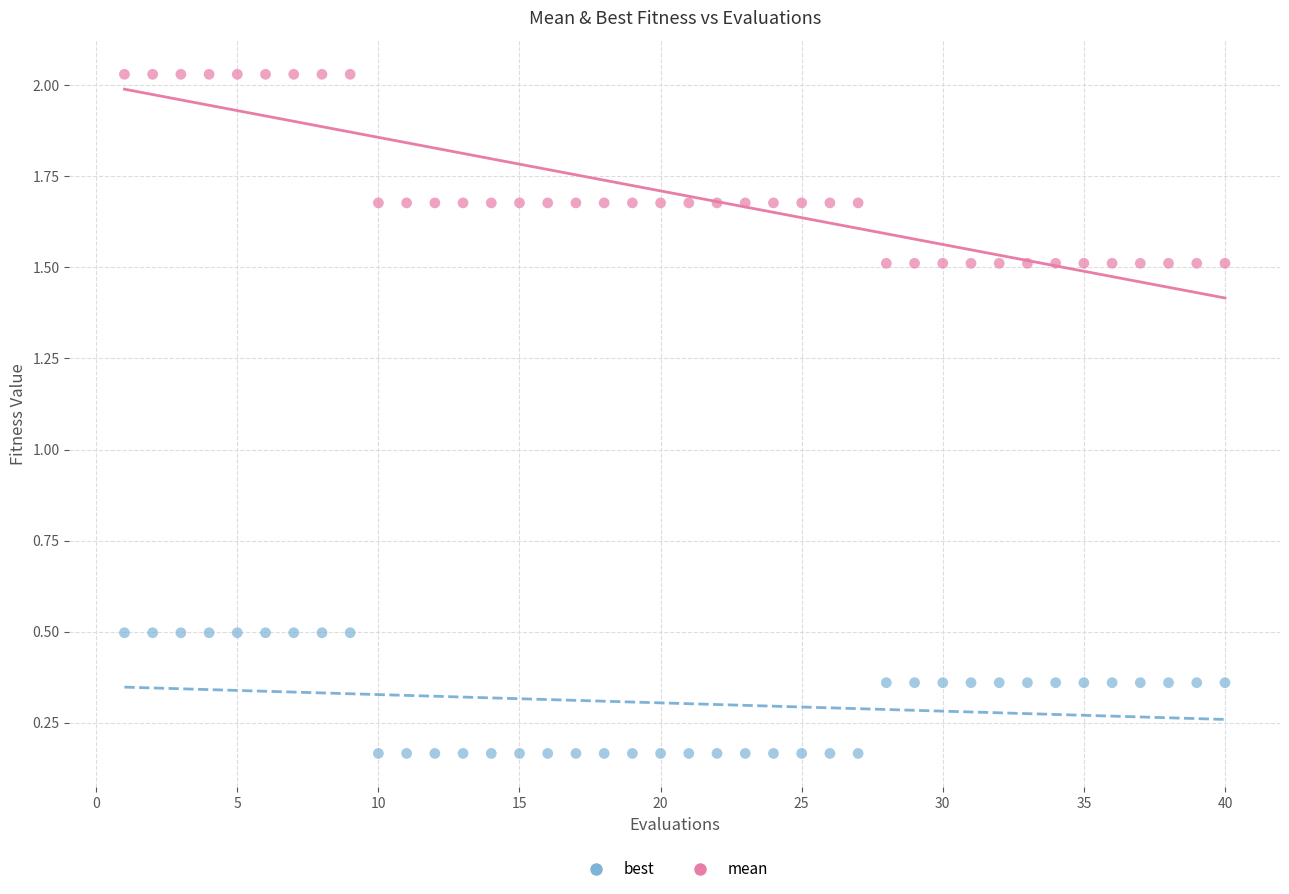

What are all the series names shown in the legend?

best, mean